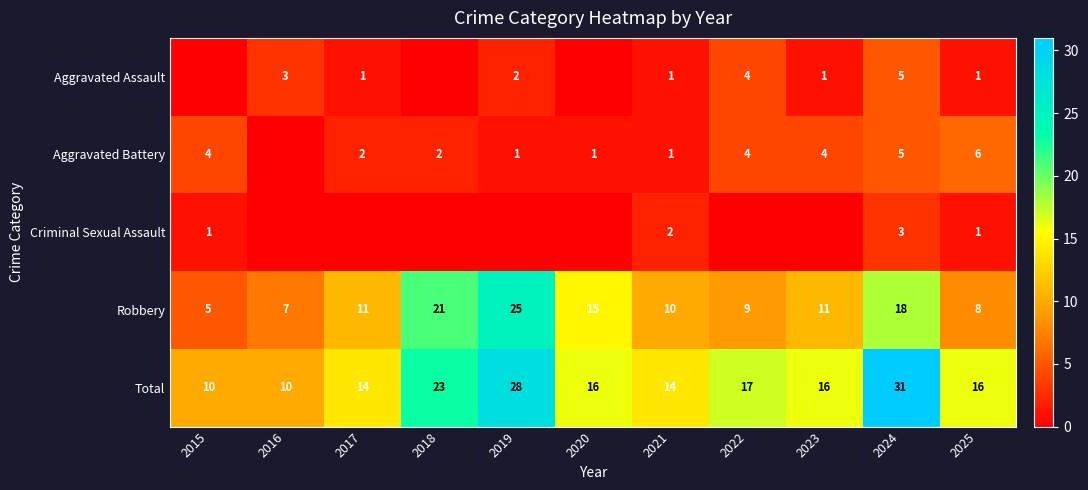

What is the highest value of the Robbery series?

25